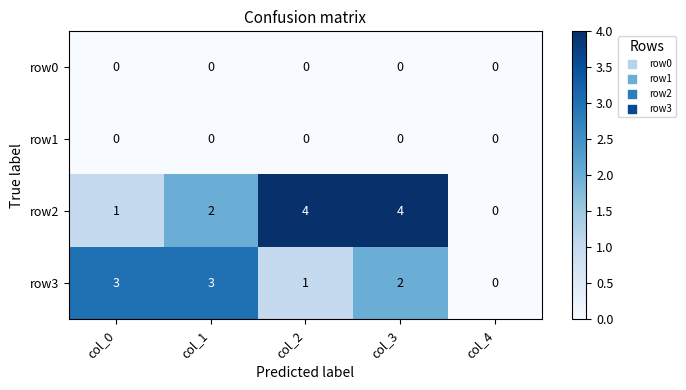

Which series has the largest total across all categories?

row2